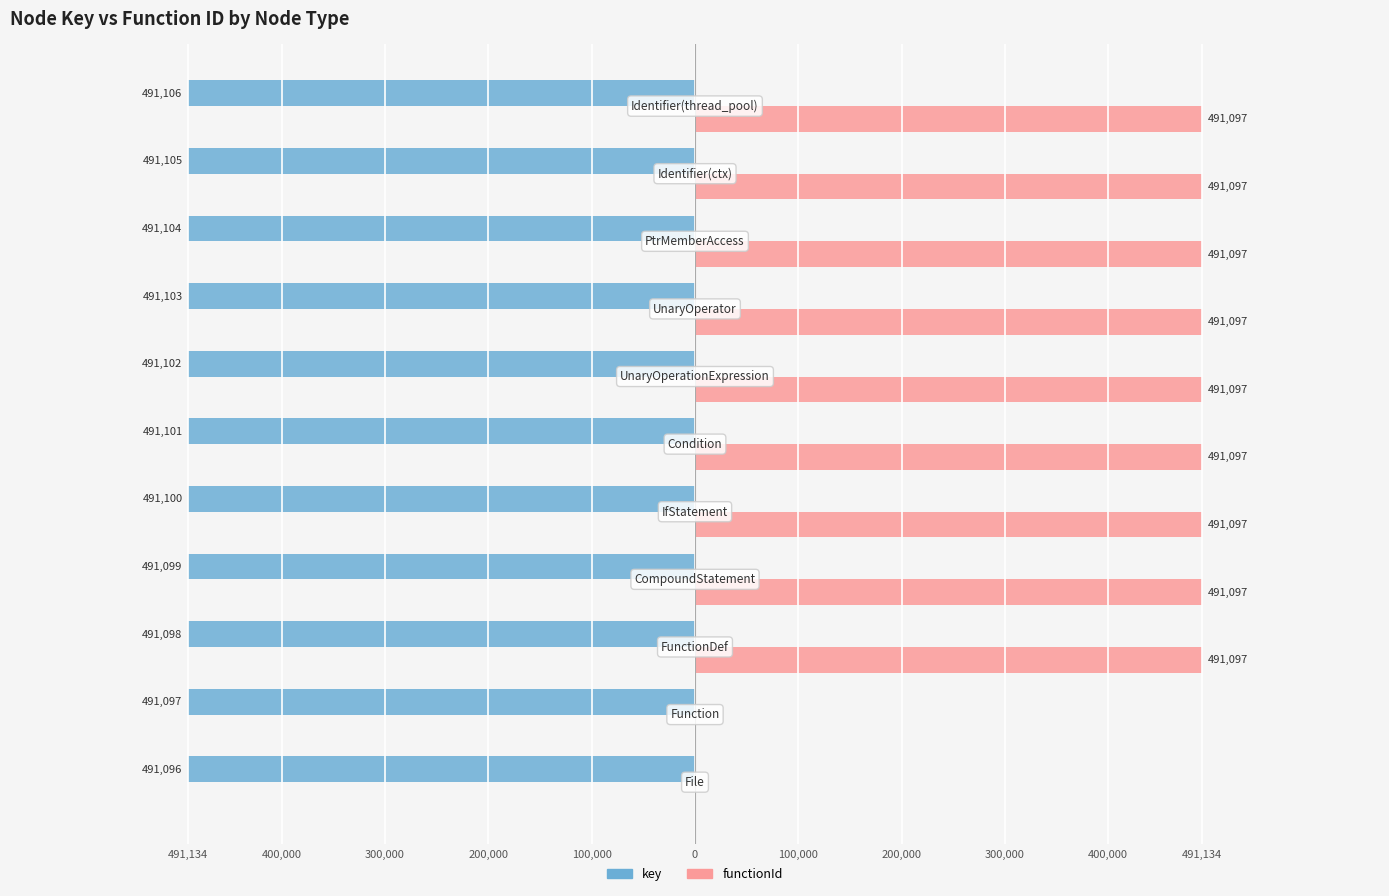

What is the minimum value shown in the chart?

-491106